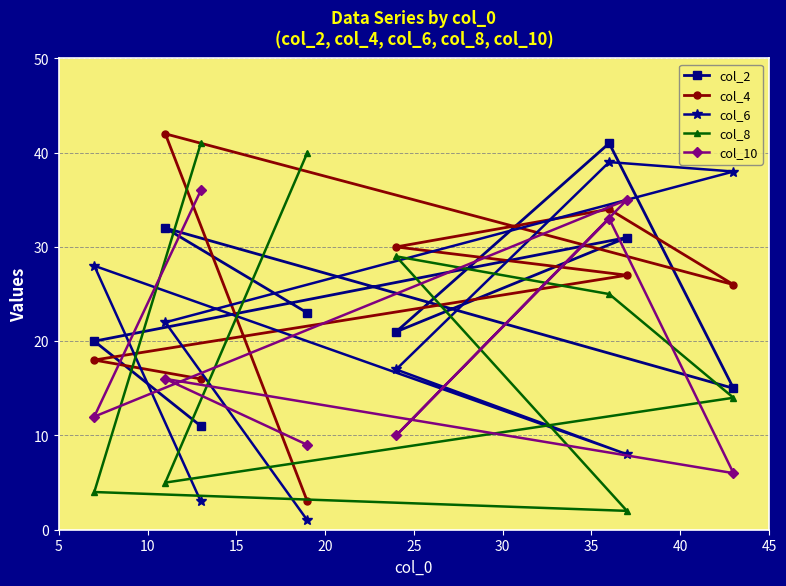

How many values in the col_10 series are below 16?

4